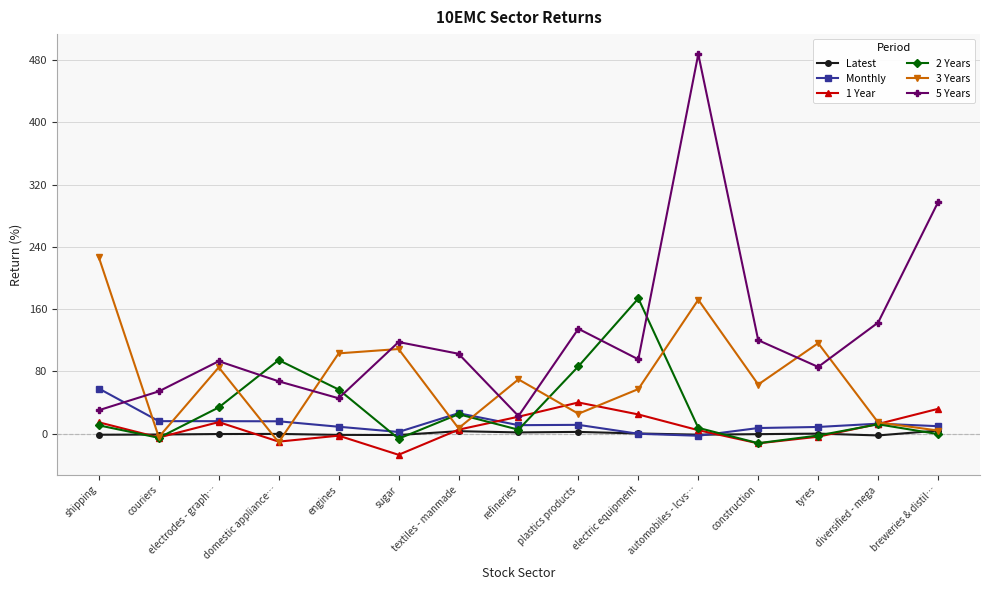

At which category does 3 Years reach its first local valley?

couriers